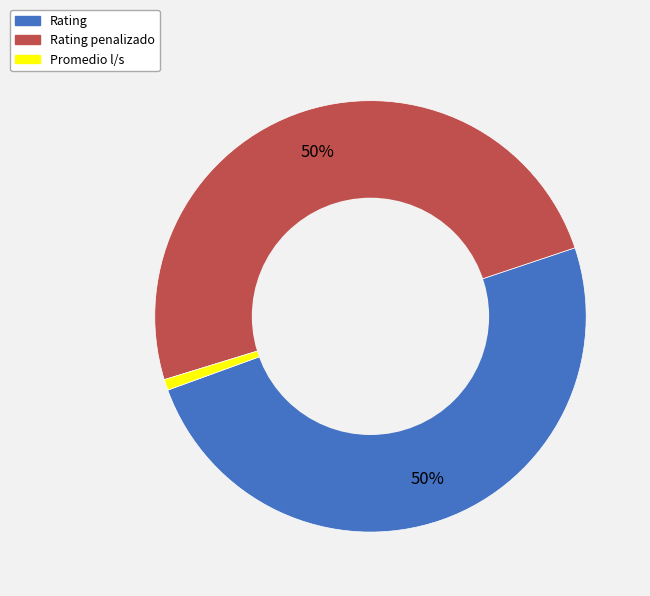

Is there any slice that represents more than half of the pie?

No